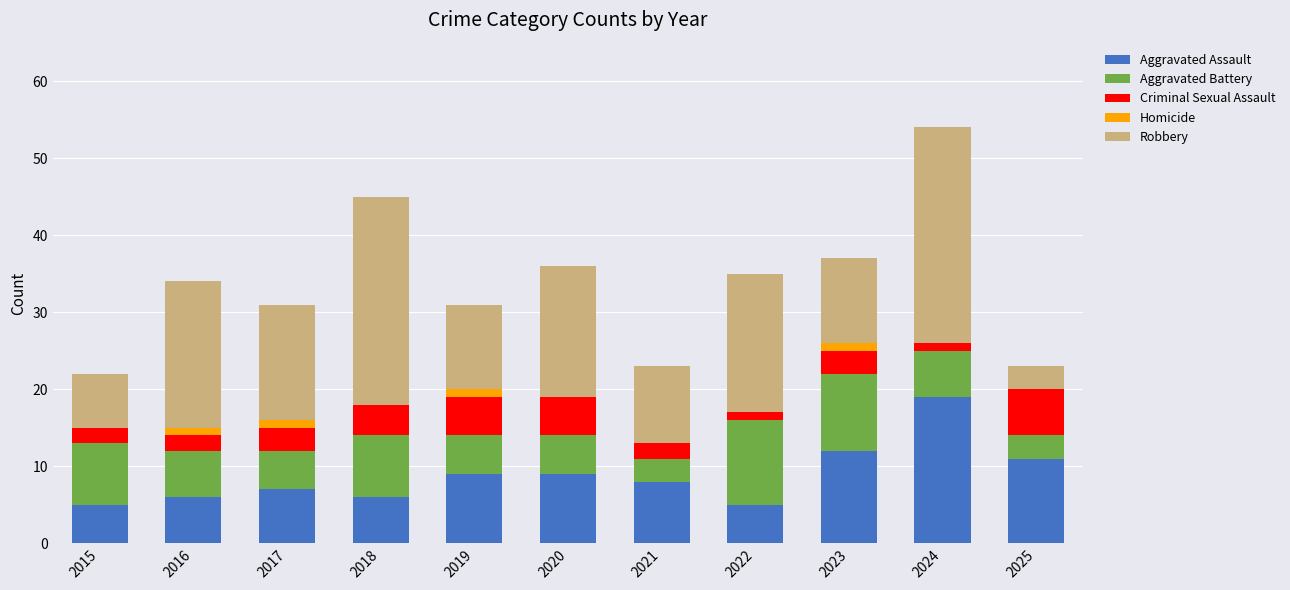

True or false: Aggravated Assault has a value of 3 at 2018.

False